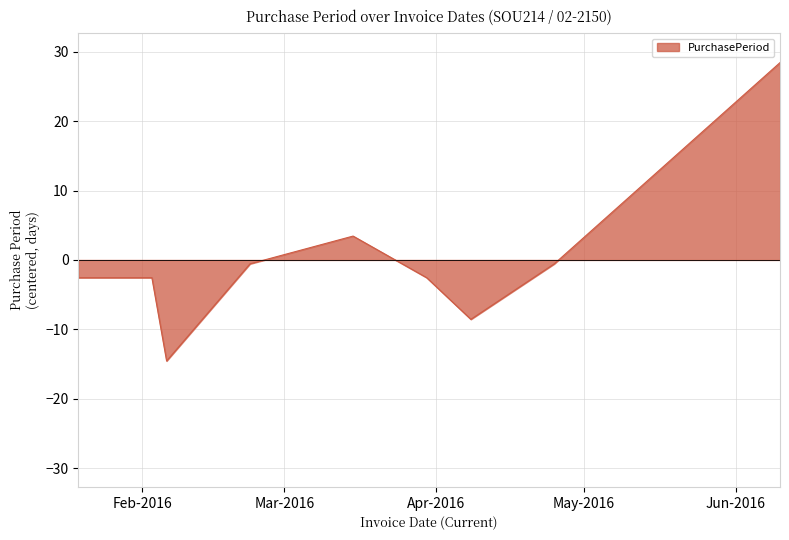

What is the maximum value shown in the chart?

28.4